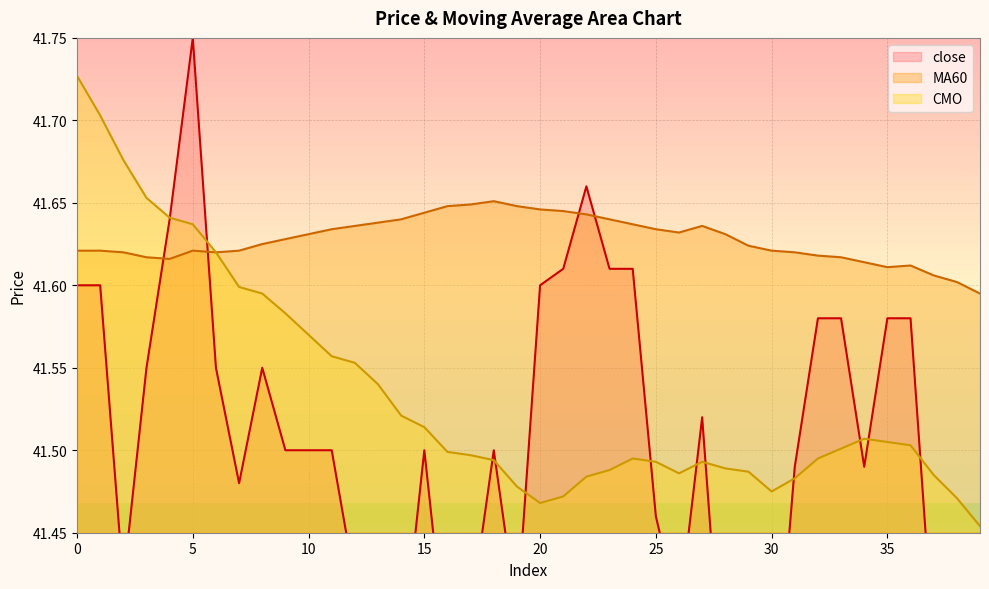

True or false: MA60 has a value of 23.0 at 30.

False